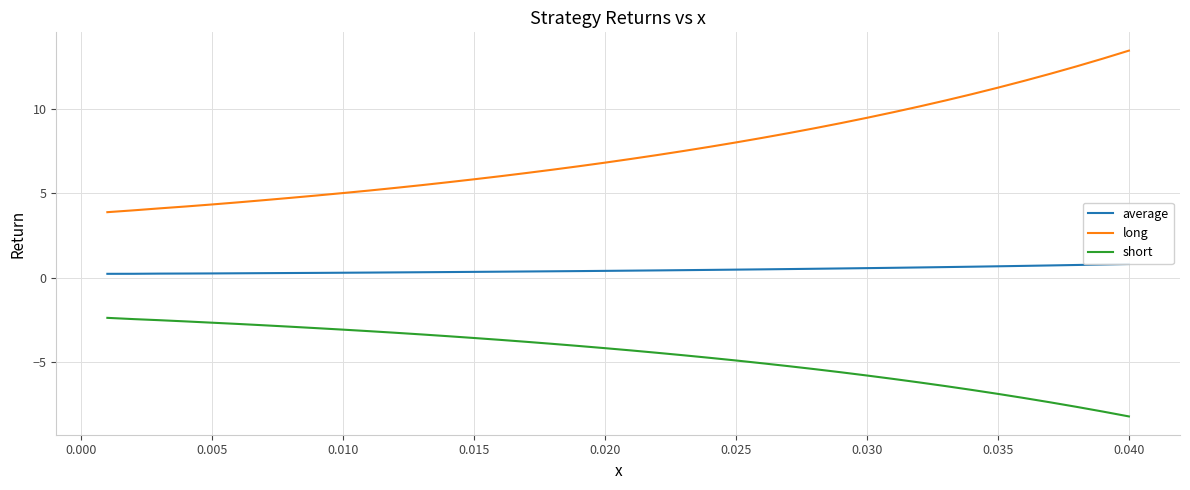

True or false: short and long intersect in this chart.

False